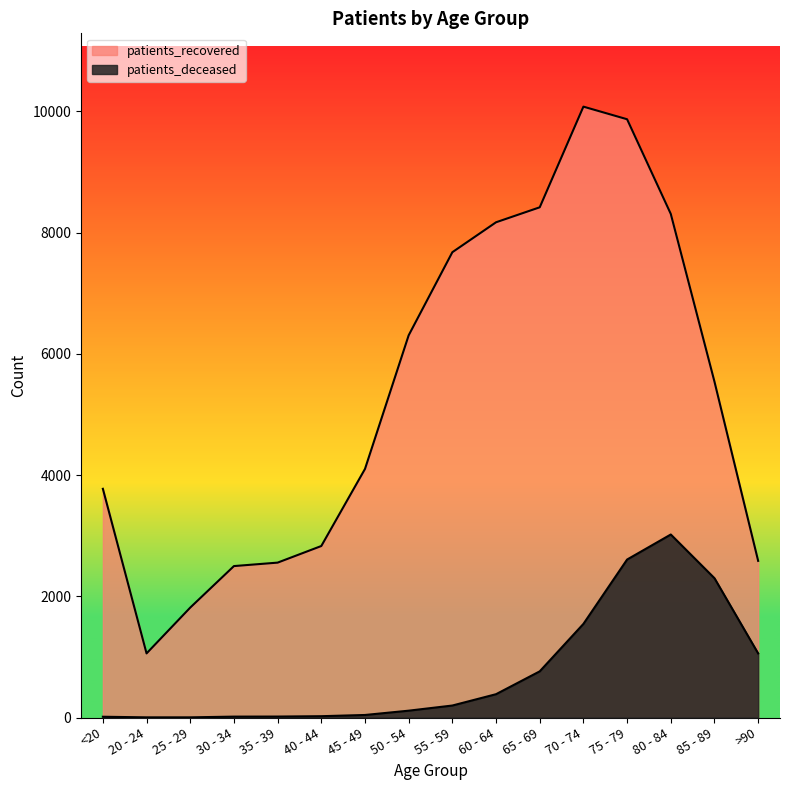

Rank the series by their maximum value, from lowest to highest.

patients_deceased, patients_recovered